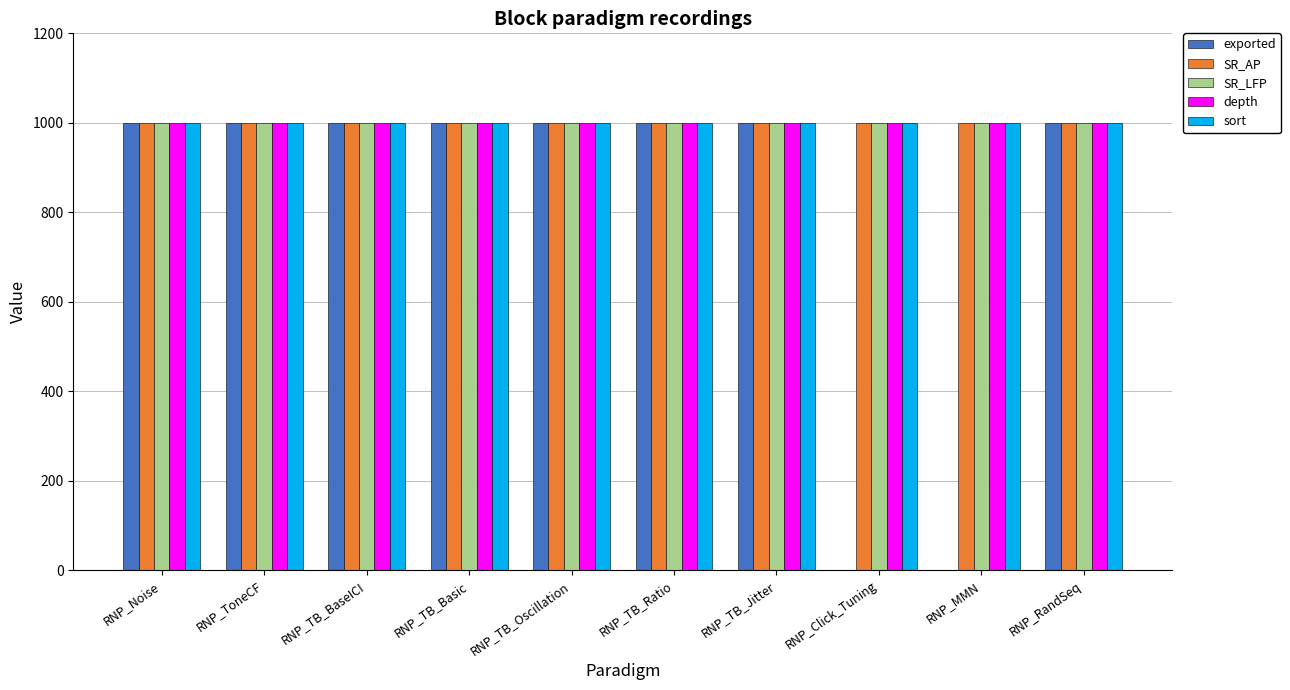

What is the maximum value shown in the chart?

1000